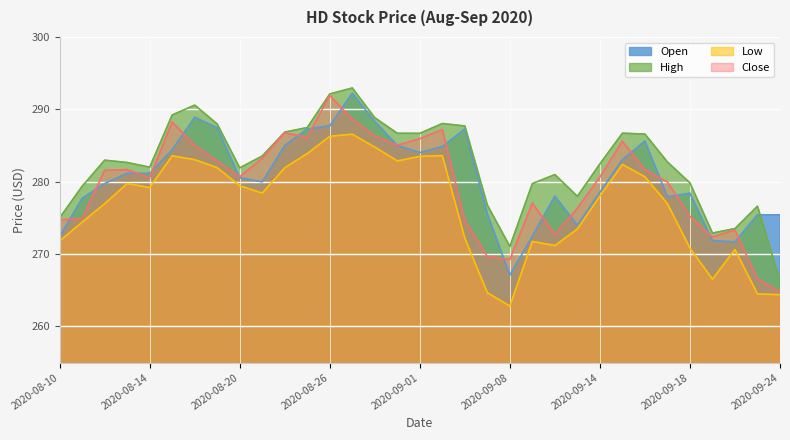

Rank the series by their average value, from highest to lowest.

High, Open, Close, Low